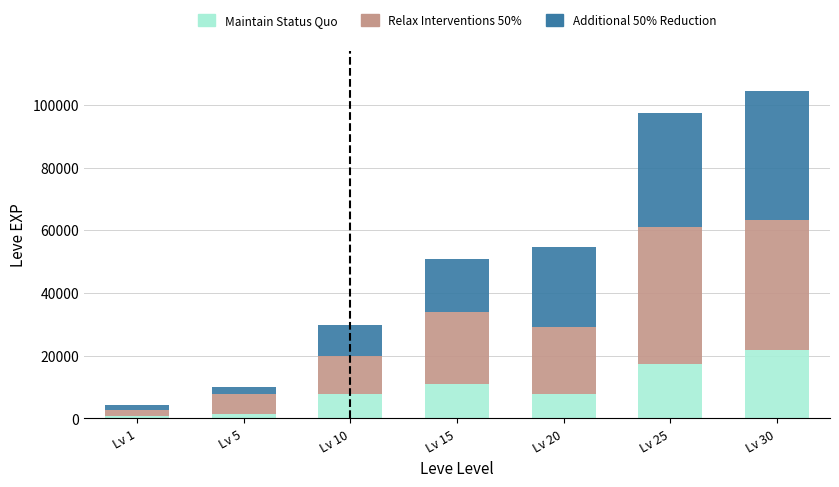

What is the maximum value for Maintain Status Quo?

21740